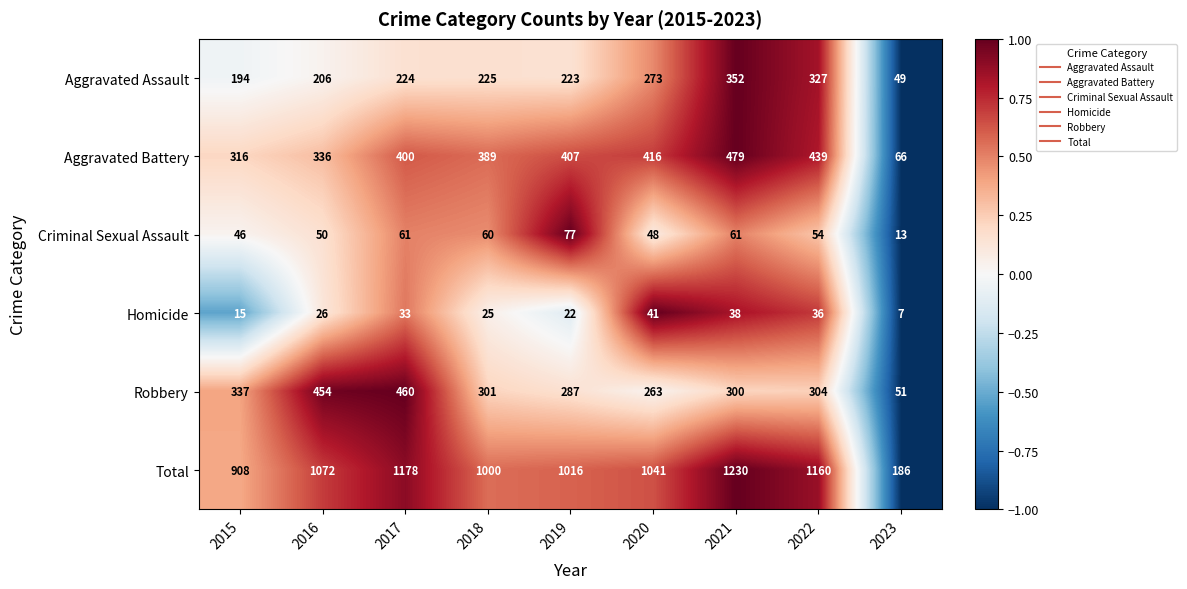

What is the difference between the highest and lowest values at 2017?

1145